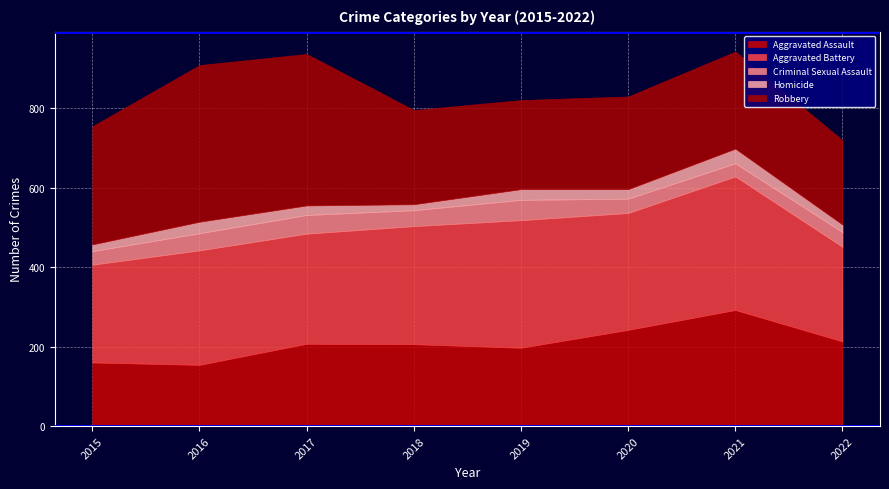

Does the chart display data point markers on the line(s)?

No